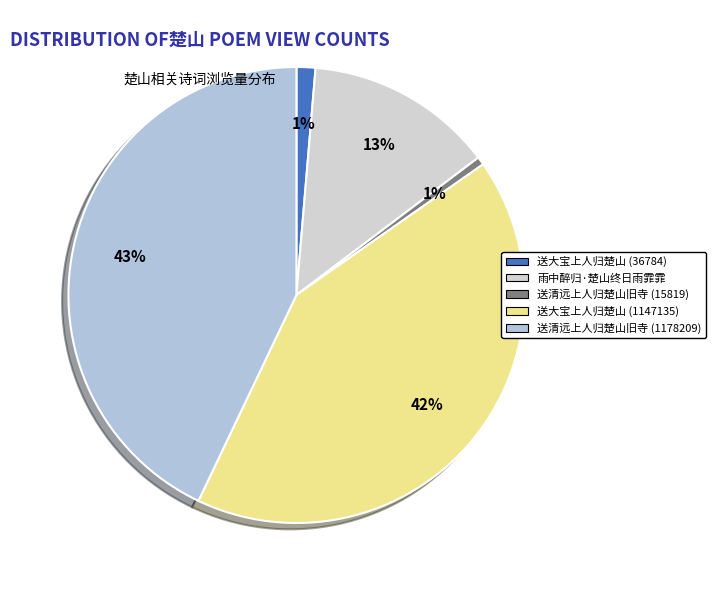

True or false: 送清远上人归楚山旧寺 (15819) accounts for 1% of the total.

True